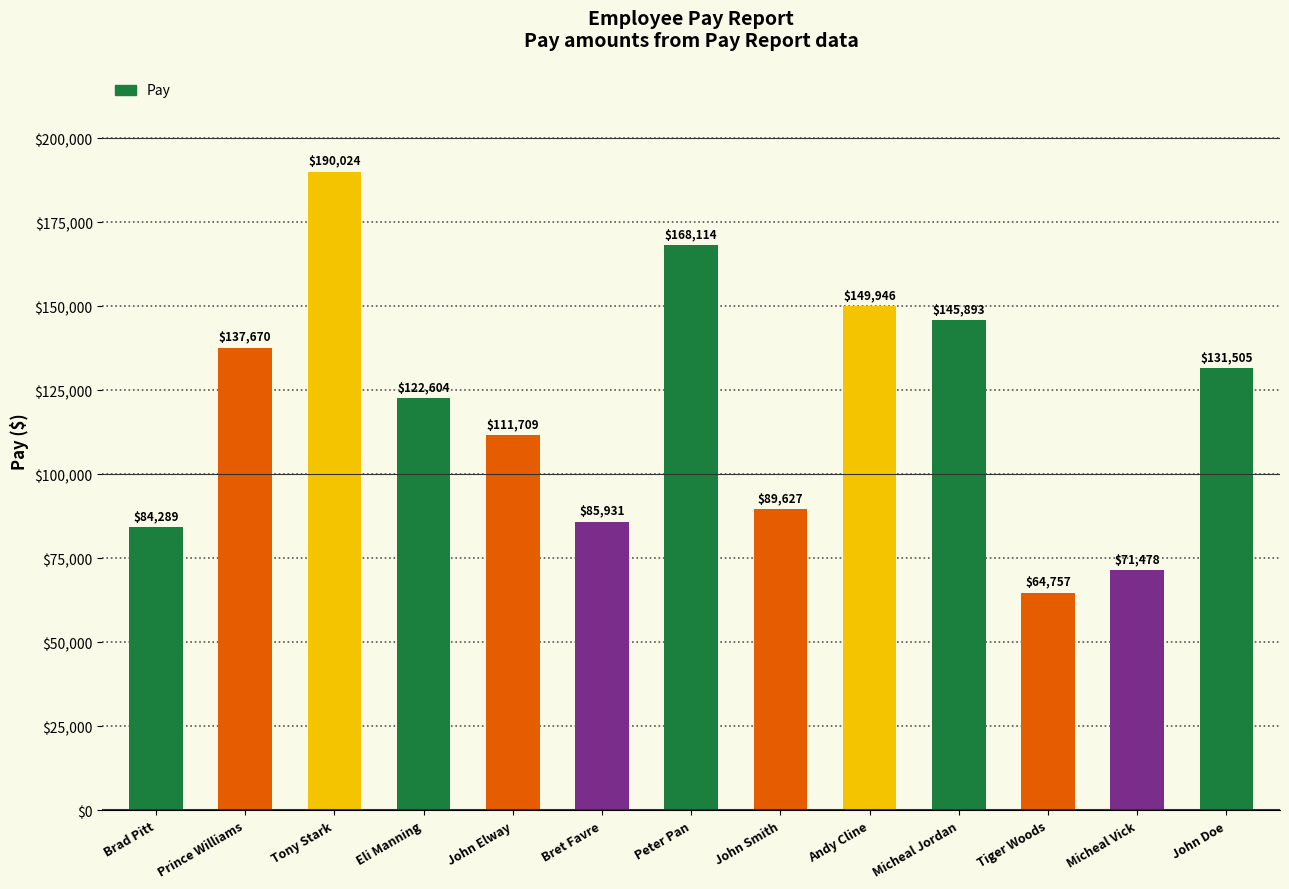

How many series are shown in this chart?

1